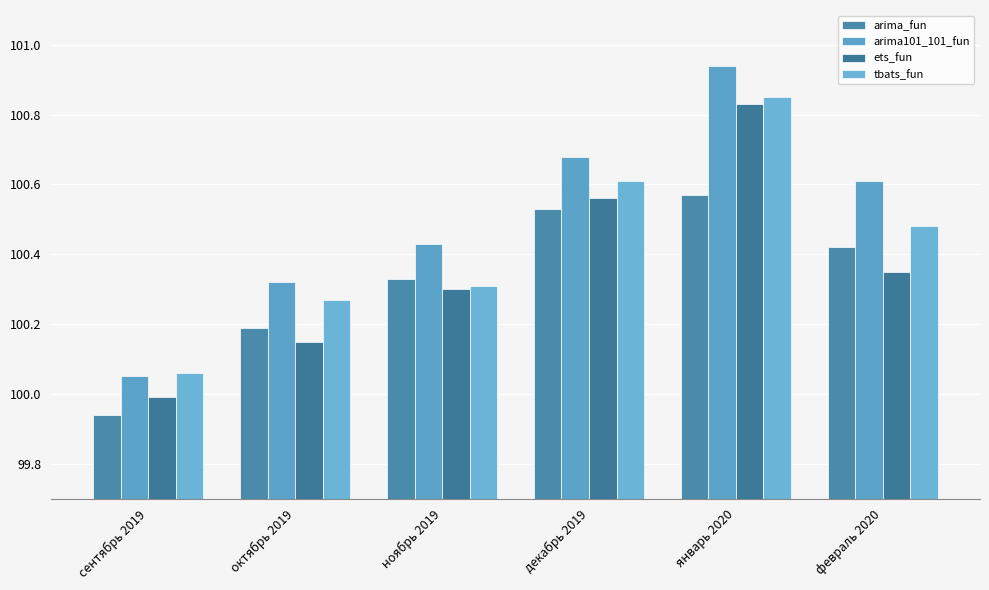

What is the value of the ets_fun bar at the 2nd from the left?

100.2